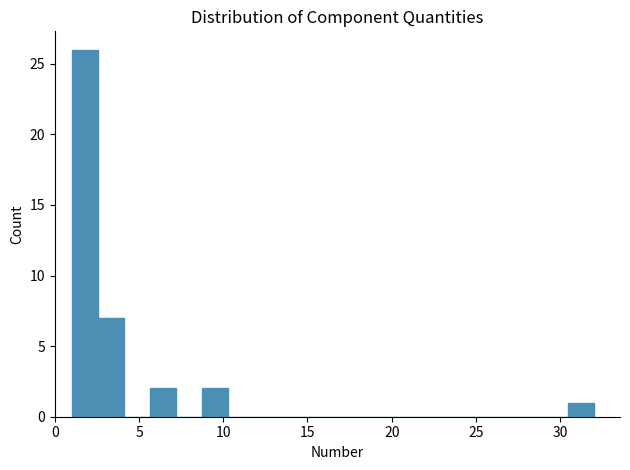

Around what value on the x-axis is the tallest bar? Give the approximate position of its centre, as read against the axis.

2.0